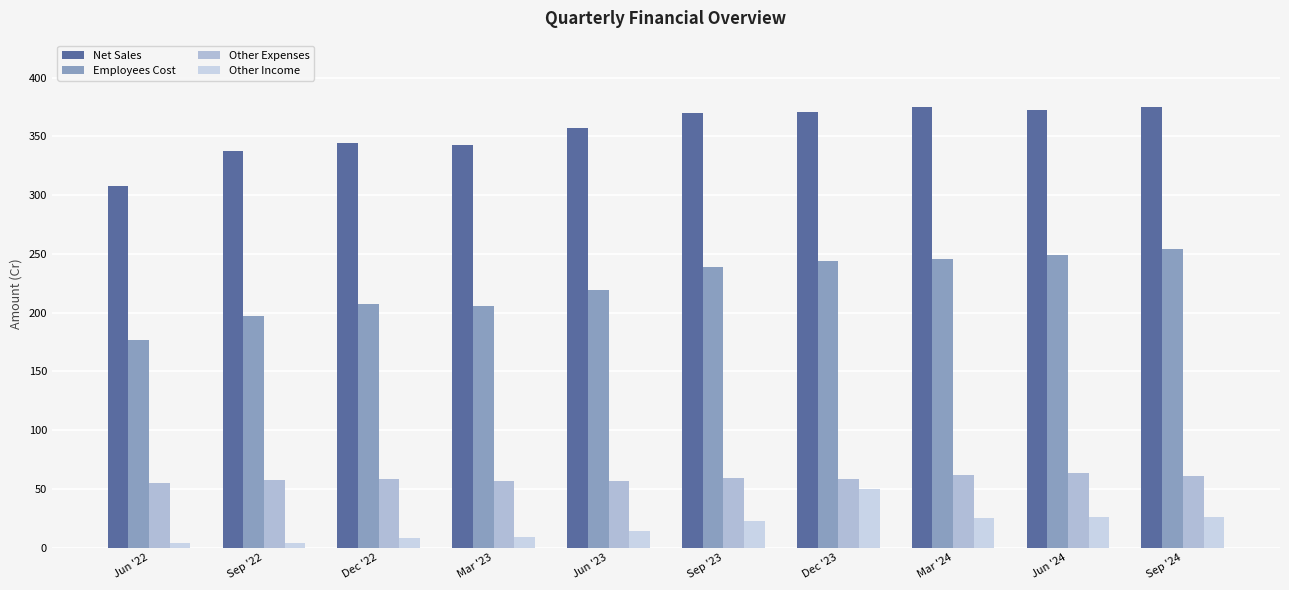

True or false: Other Income has a value of 81.2 at Dec '23.

False